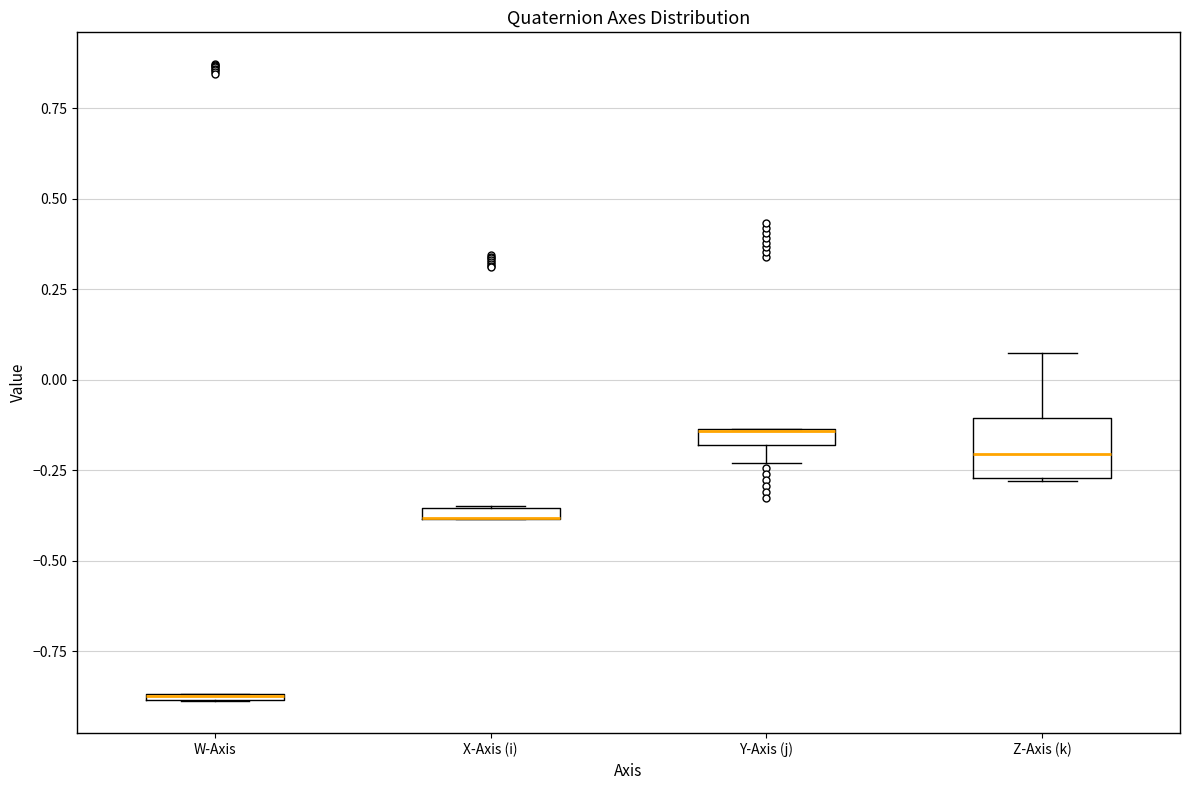

Which box is the tallest, from its lower edge to its upper edge?

Z-Axis (k)